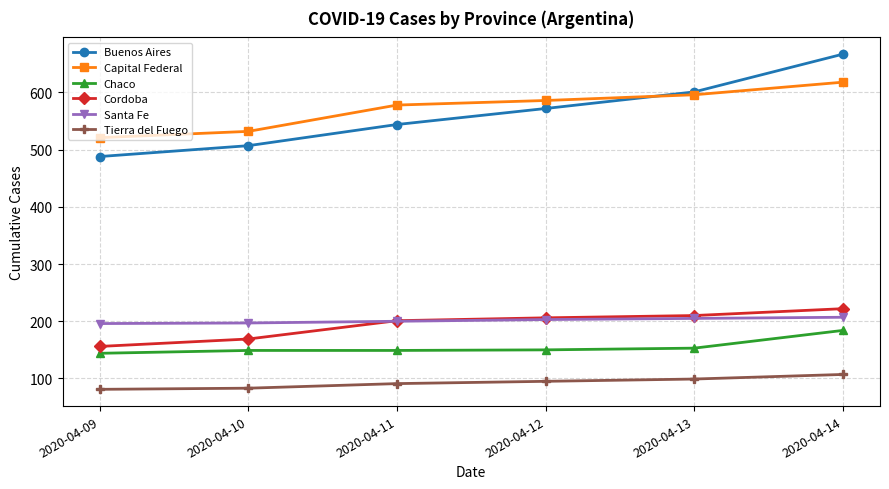

What is the minimum value for Chaco?

144